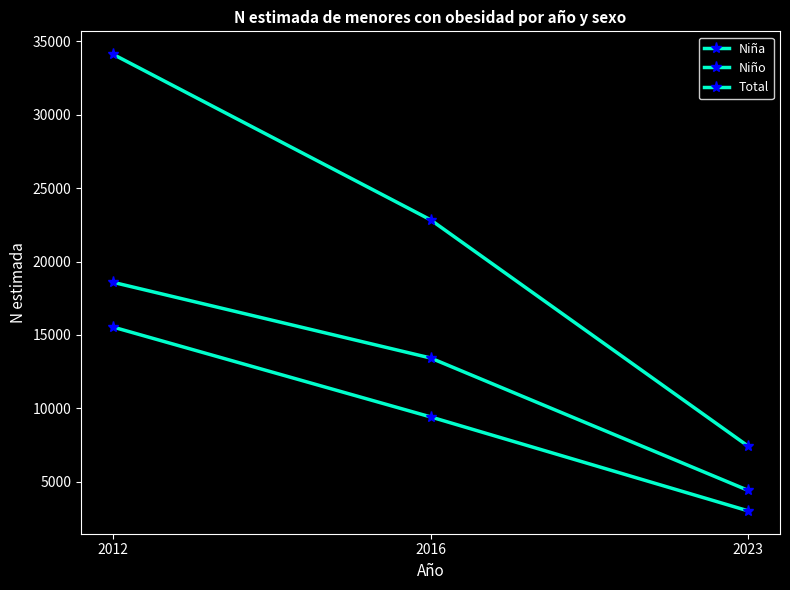

What is the average value of the Total series?

21466